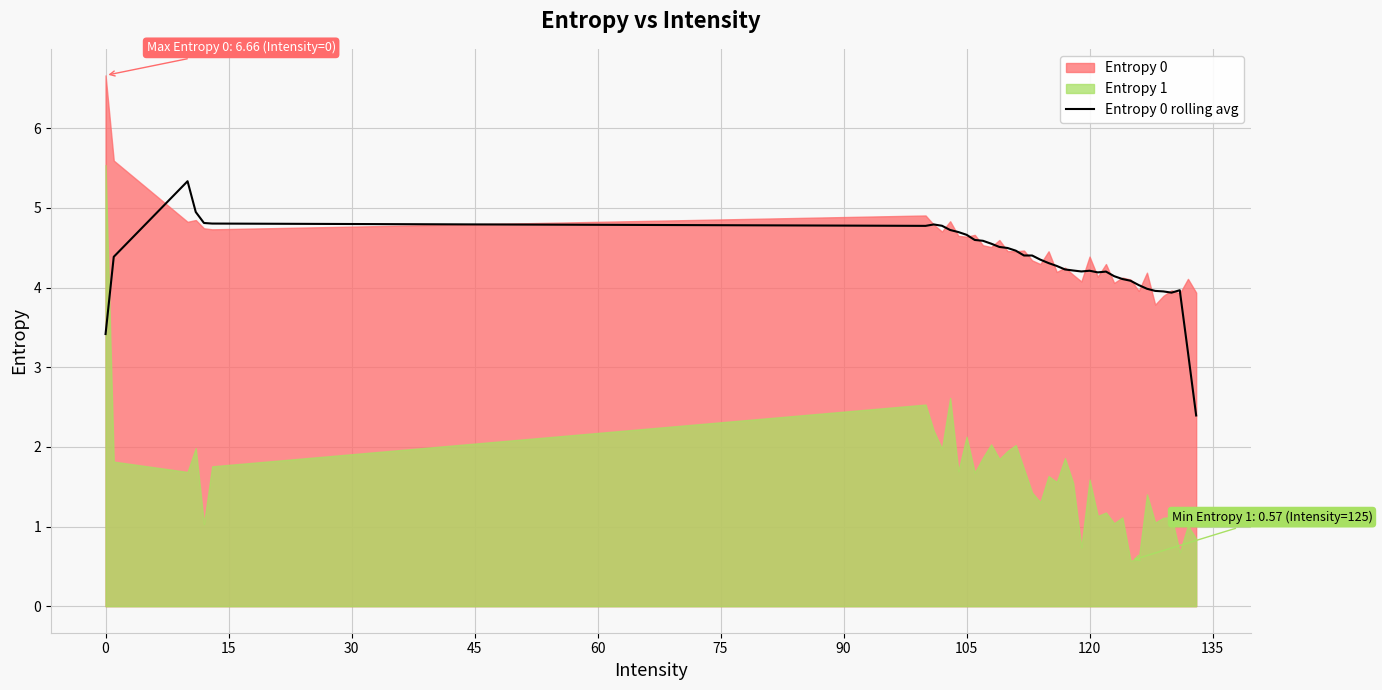

What is the minimum value for Entropy 0 rolling avg?

2.4